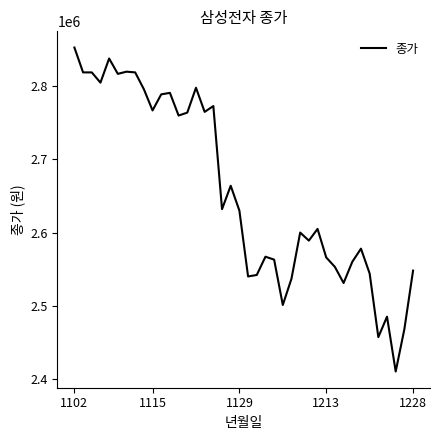

Is this an area chart (filled region under the line)?

No